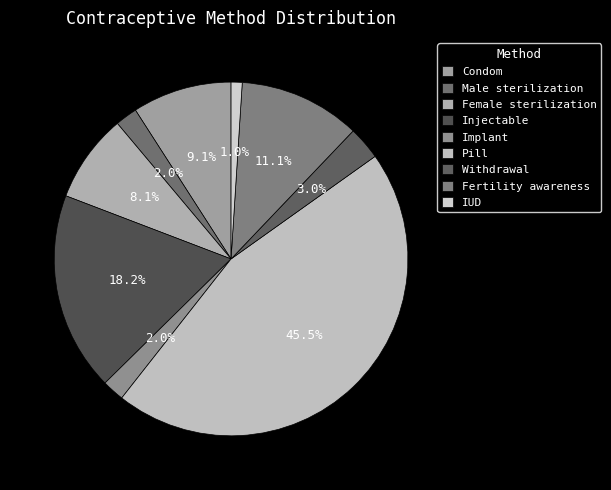

What percentage do Fertility awareness and Condom together represent?

20.2%